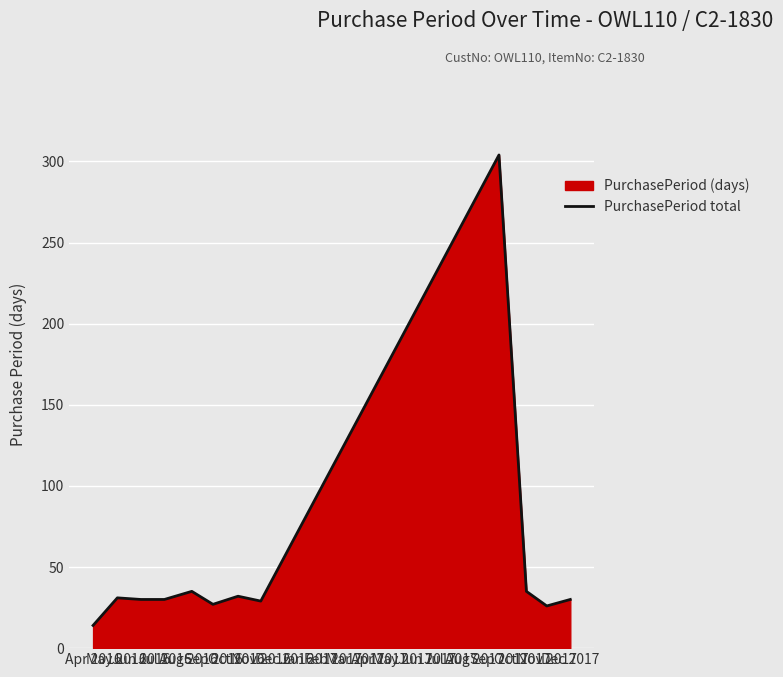

What is the minimum value shown in the chart?

14